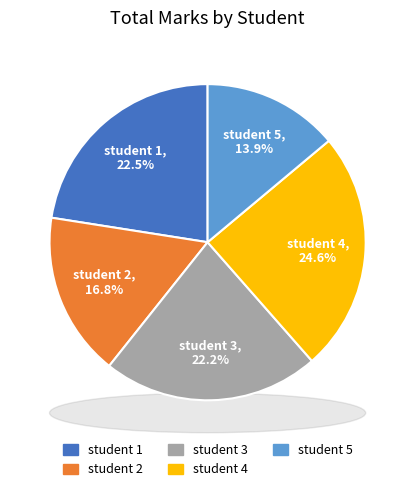

Count the number of slices in the pie.

5